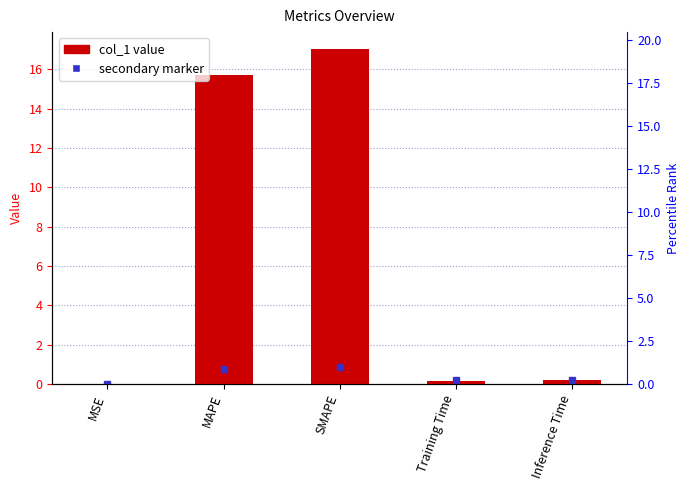

List the labels in order of value, largest first.

SMAPE, MAPE, Inference Time, Training Time, MSE